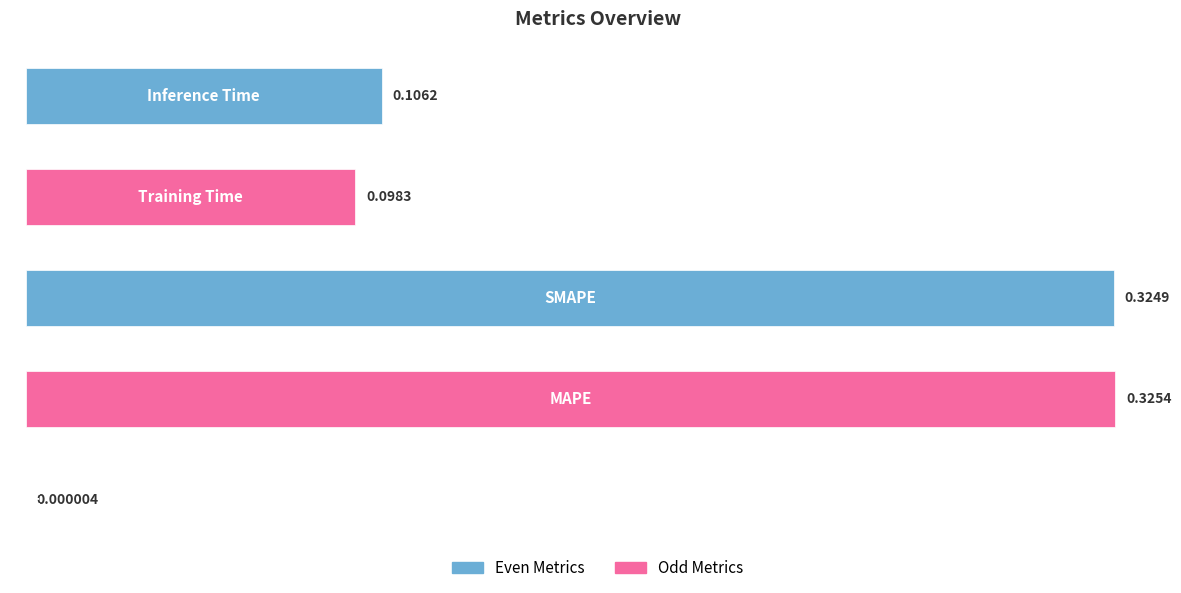

What is the sum of all values?

0.9